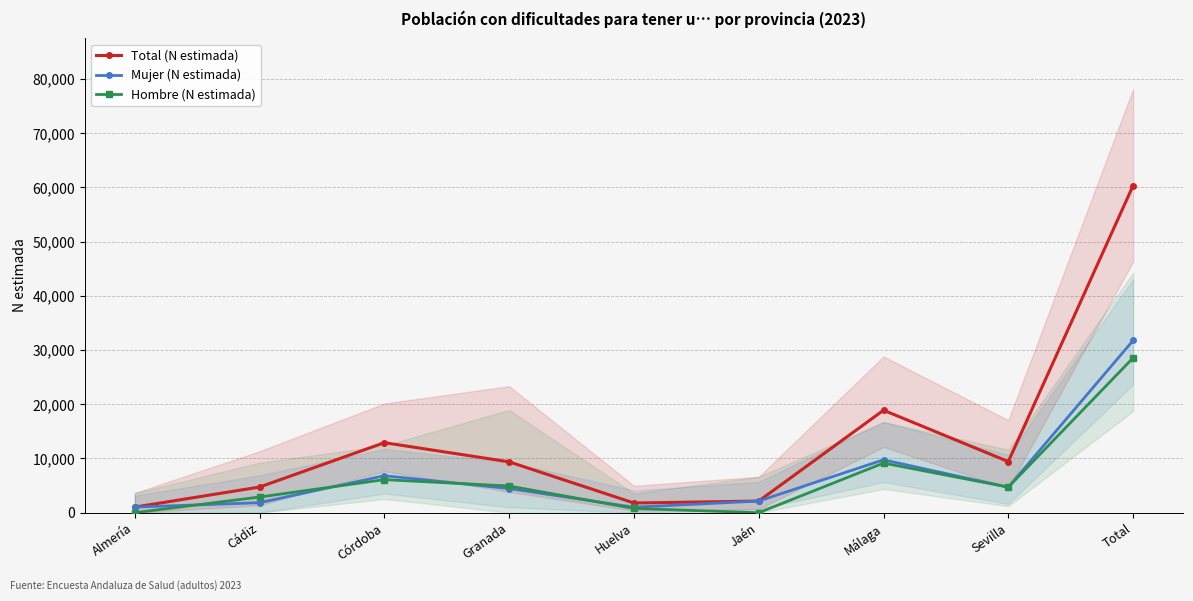

What is the sum of all Hombre (N estimada) values?

57112